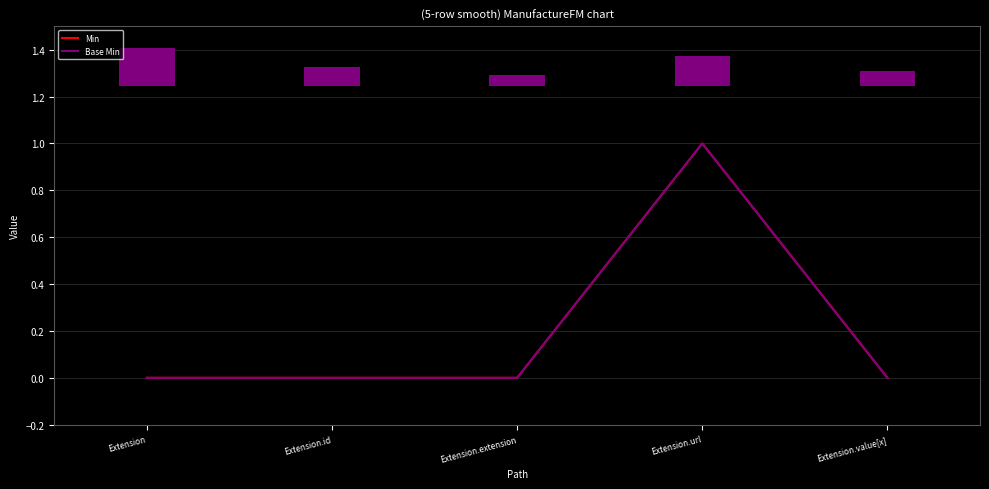

Between Extension.id and Extension.url, which series saw the biggest shift?

Min